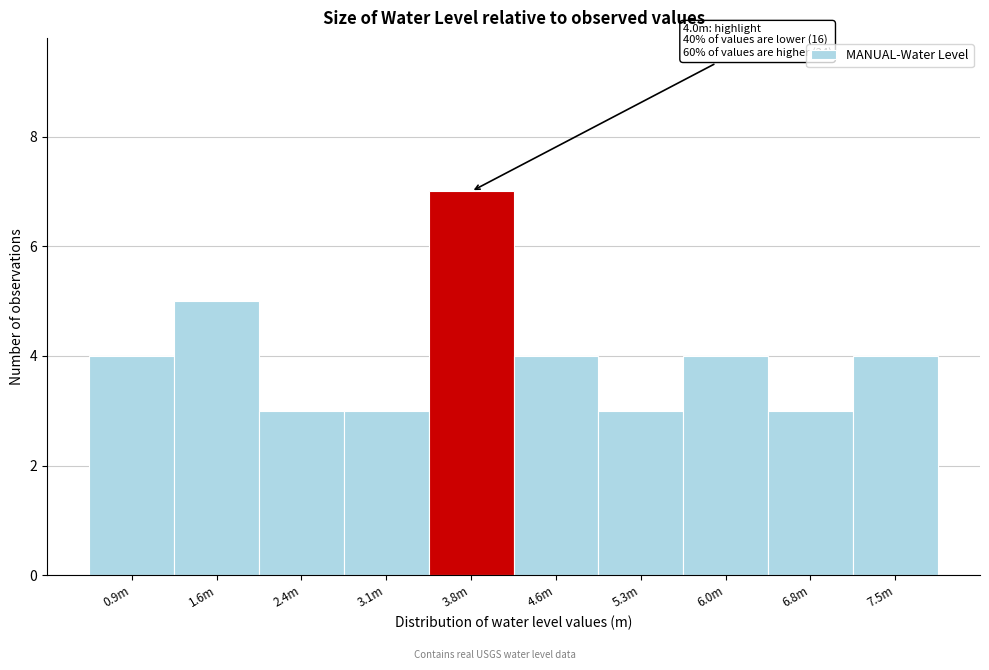

Reading right to left, transcribe all the data shown in this chart.

7.5m=4	6.8m=3	6.0m=4	5.3m=3	4.6m=4	3.8m=7	3.1m=3	2.4m=3	1.6m=5	0.9m=4